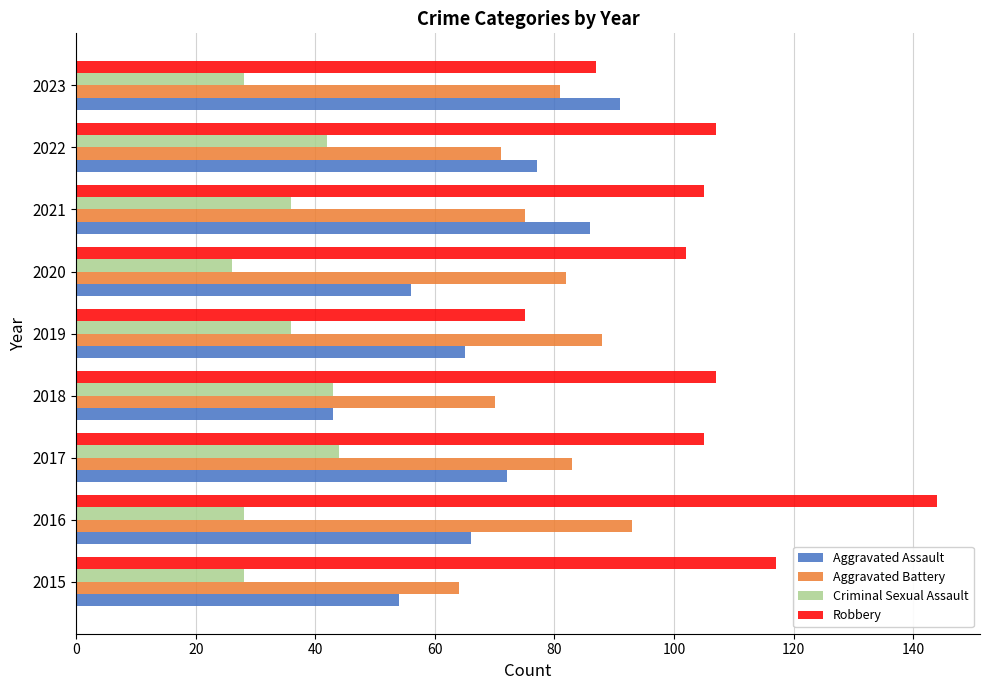

What is the approximate value of Robbery at 2015, to the nearest 5?

115